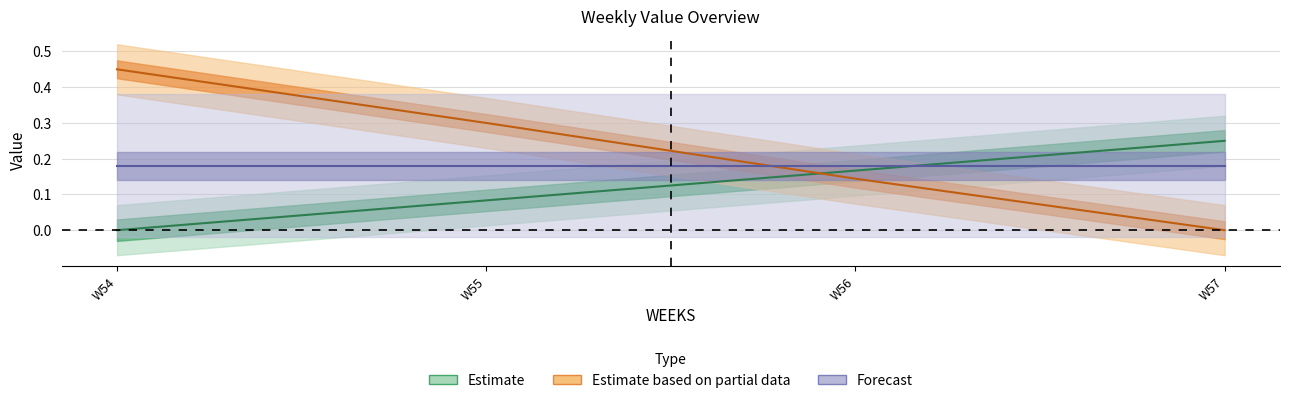

Rank the series at W56 from highest to lowest value.

Forecast, Estimate, Estimate based on partial data